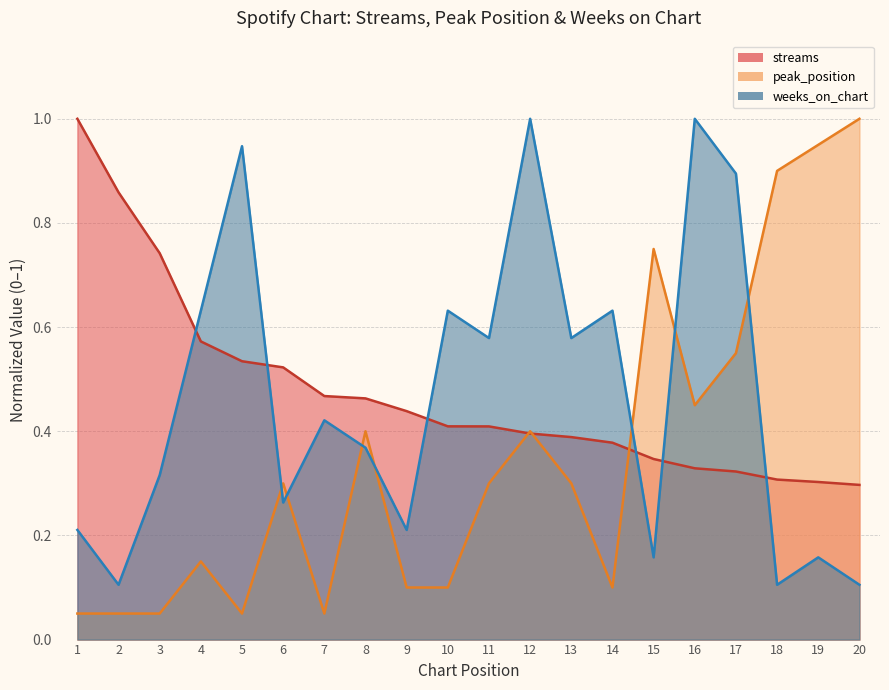

Does the chart display data point markers on the line(s)?

No